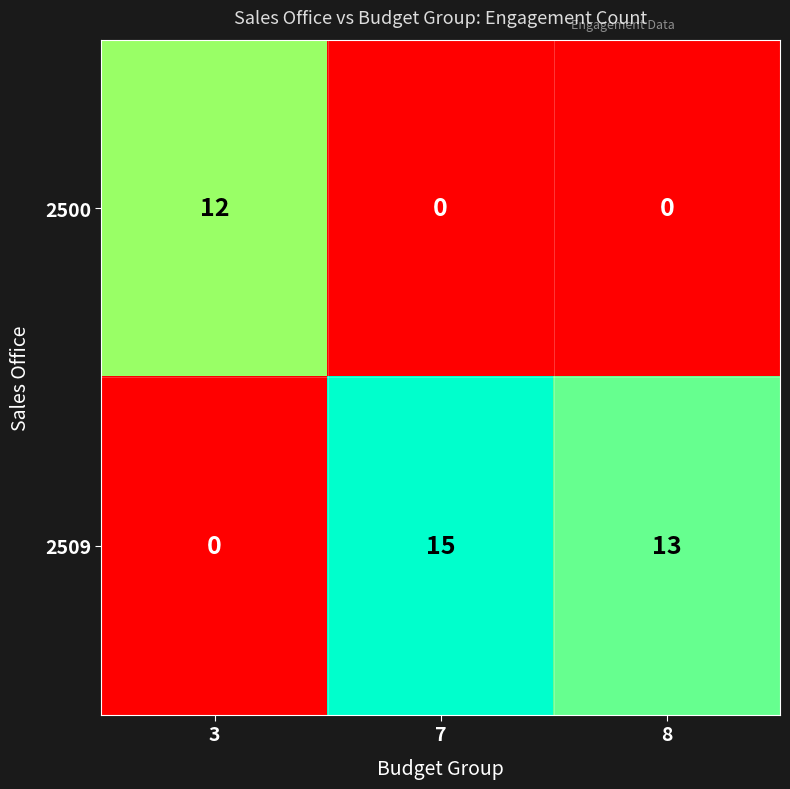

Is it true that 2509 equals 13 at 8?

True